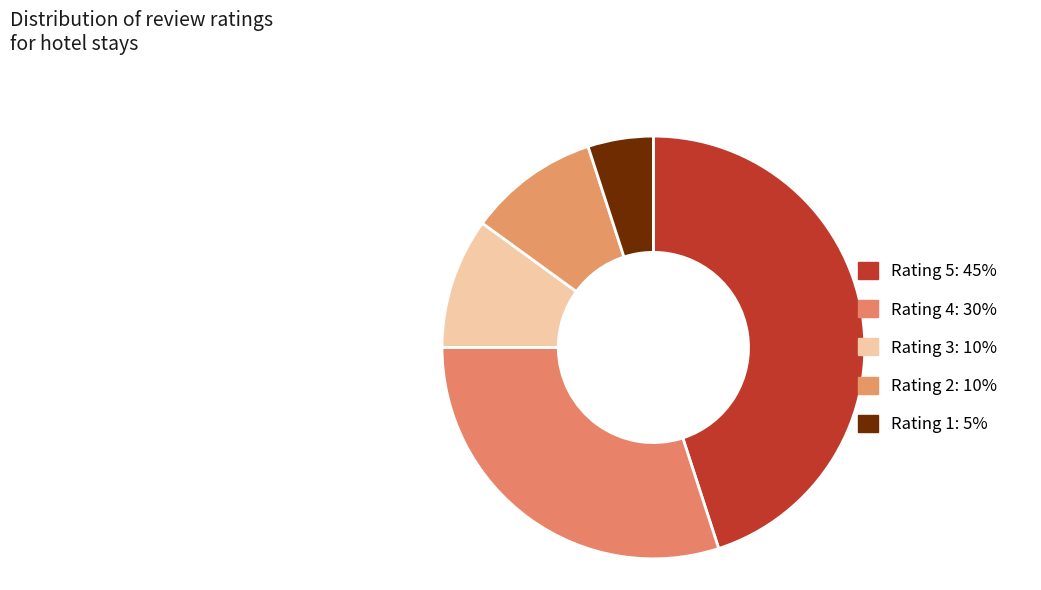

To the nearest percent, what is the average slice percentage?

20%